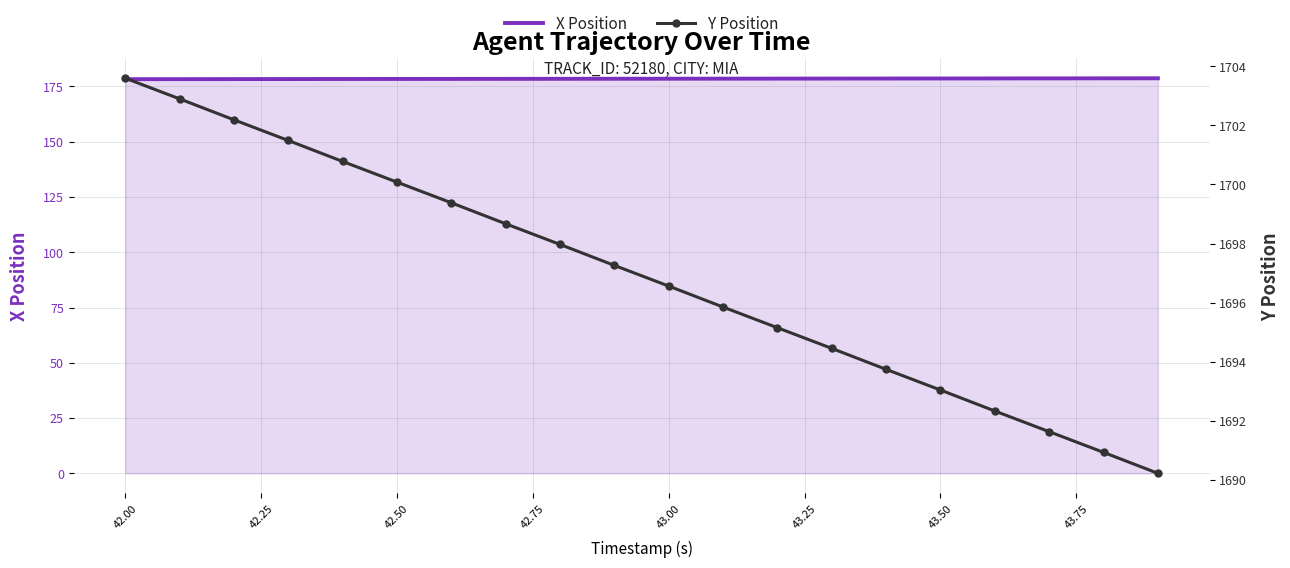

What is the highest value of the X Position series?

178.7